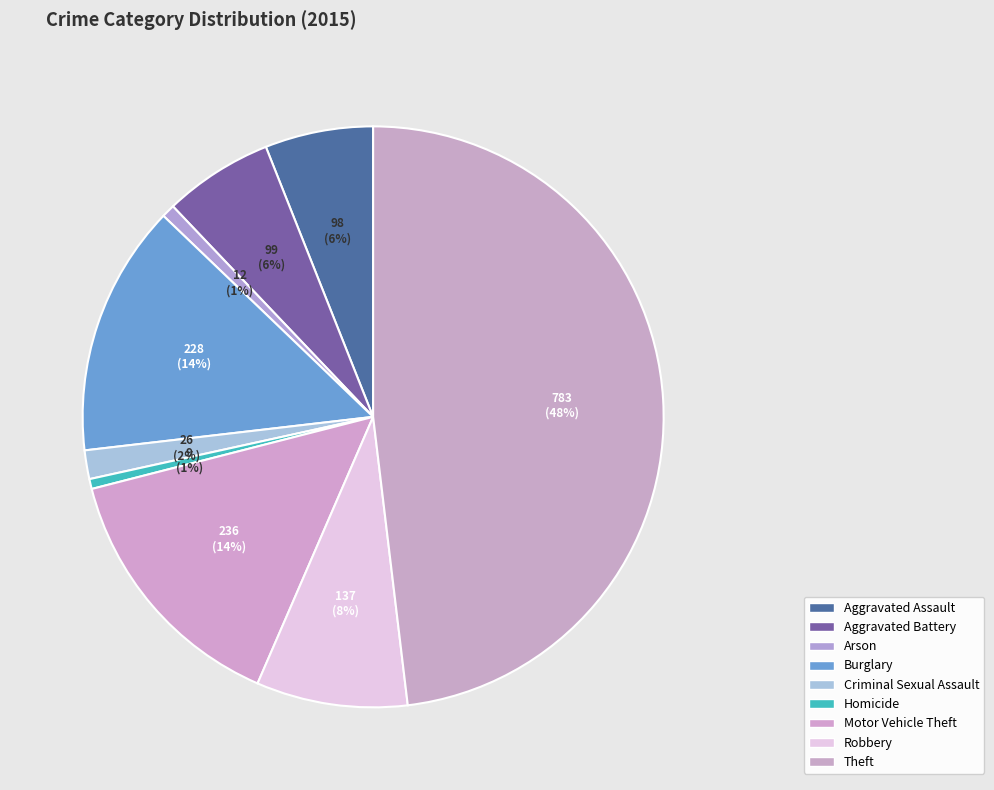

Which category has the biggest portion of the pie?

Theft